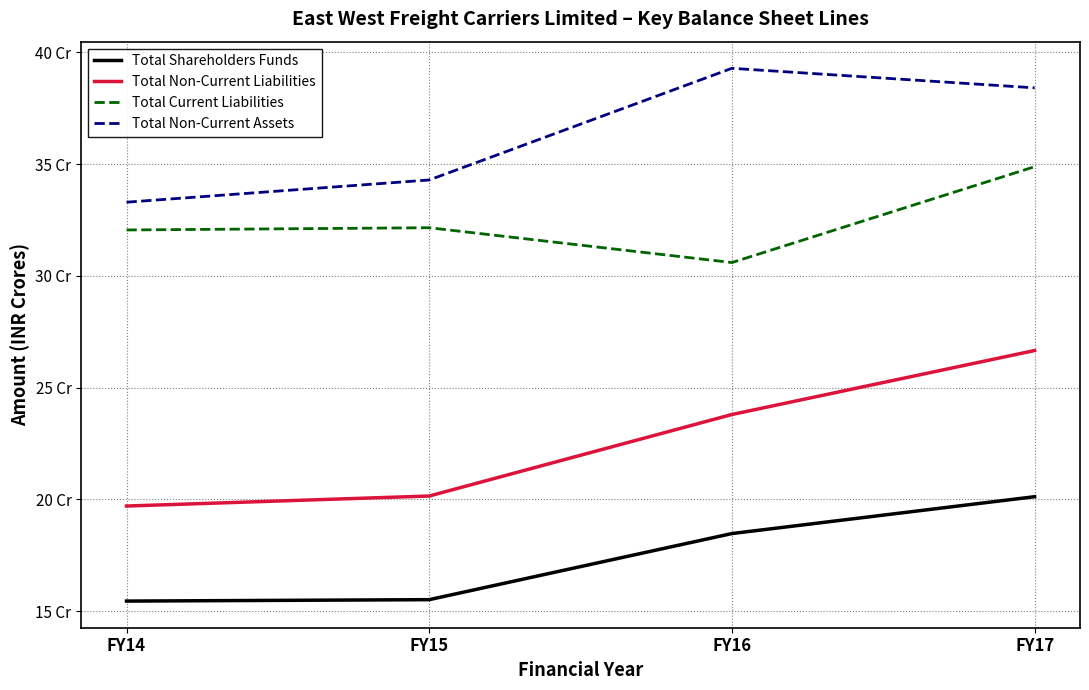

Reading left to right, list all the values displayed in this chart.

Total Shareholders Funds: 154517974	155154039	184732440	201216571
Total Non-Current Liabilities: 197042177	201524784	237992035	266616962
Total Current Liabilities: 320558927	321559487	305984196	348855402
Total Non-Current Assets: 332980411	342921712	392885531	384143222